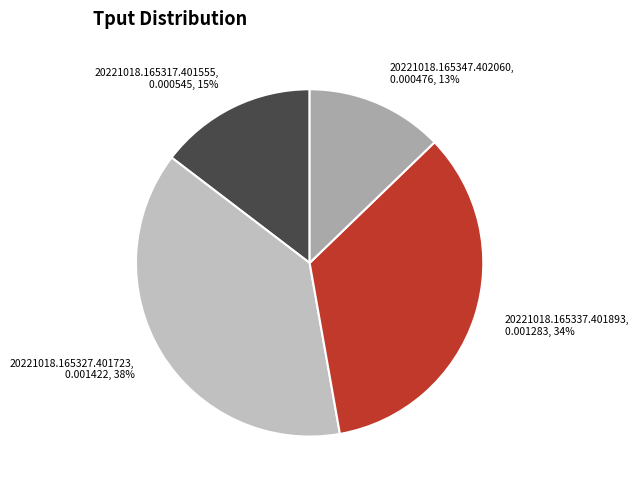

Is it true that 20221018.165347.402060 is 5% of the pie?

False